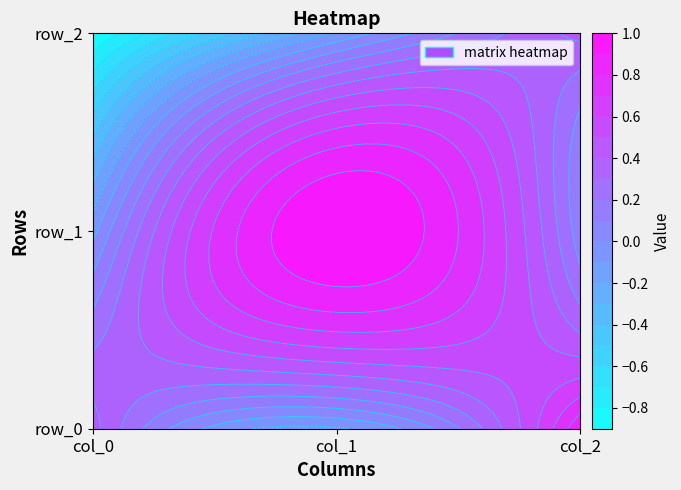

True or false: row_0 has a value of 0.7 at col_0.

False